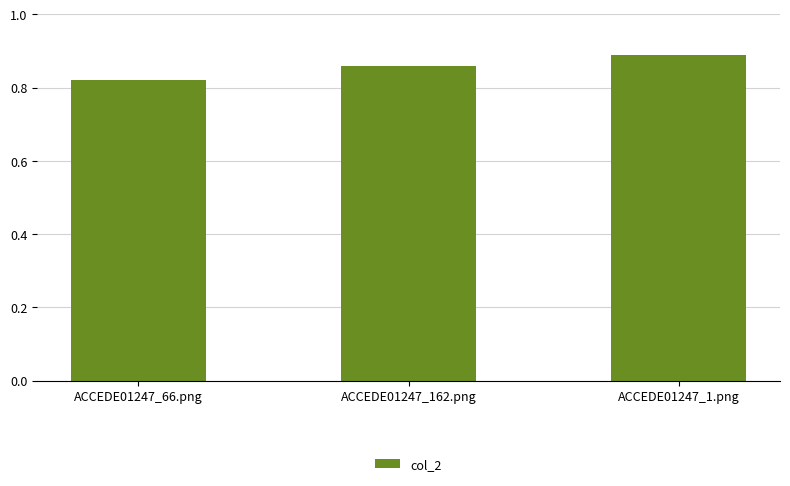

The chart shows a value of 0.2 at ACCEDE01247_162.png. True or false?

False